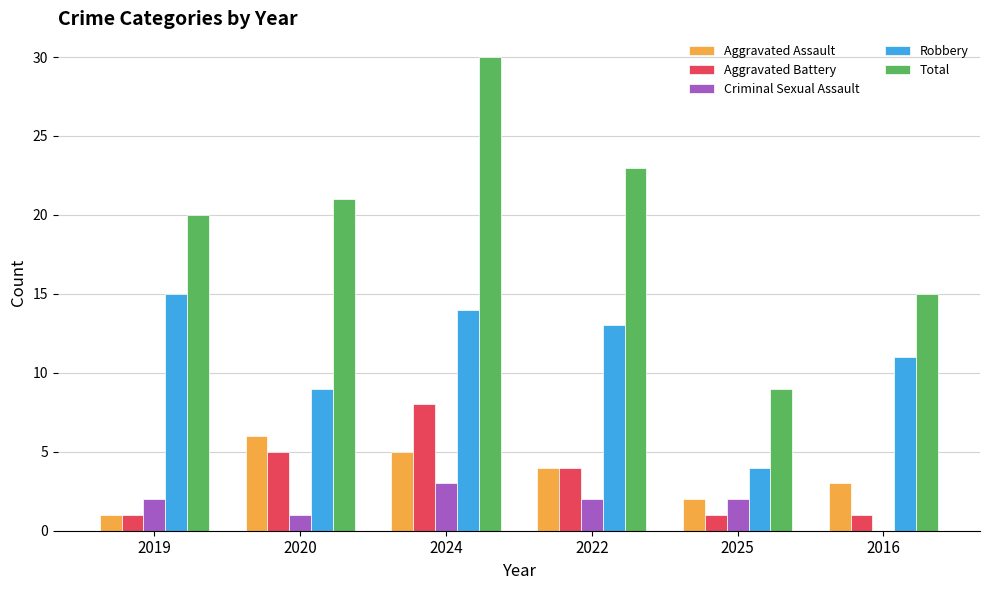

At which label does Aggravated Battery first exceed 4?

2020